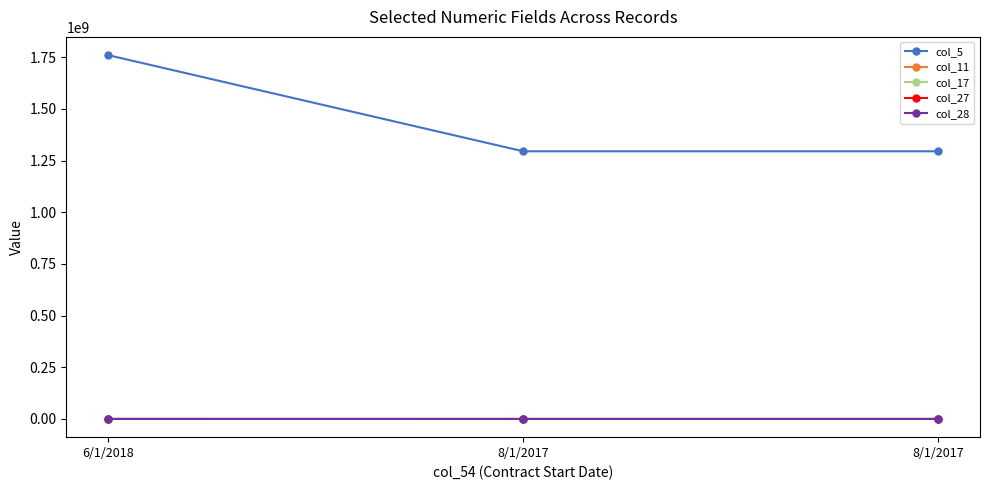

Reading left to right, transcribe all the data shown in this chart.

col_5: 6/1/2018=1760810000	8/1/2017=1295260000	8/1/2017=1295260001
col_11: 6/1/2018=78717	8/1/2017=34769	8/1/2017=32907
col_17: 6/1/2018=60693	8/1/2017=45271	8/1/2017=45271
col_27: 6/1/2018=78717	8/1/2017=16101	8/1/2017=16101
col_28: 6/1/2018=78717	8/1/2017=45271	8/1/2017=45271